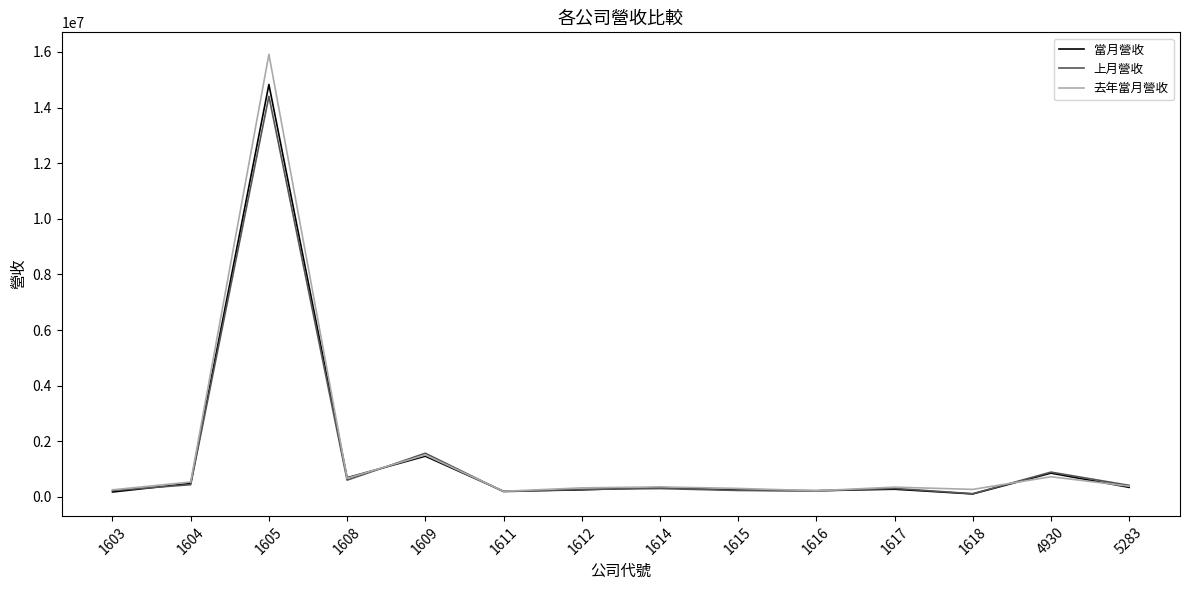

What is the maximum value for 上月營收?

14402316